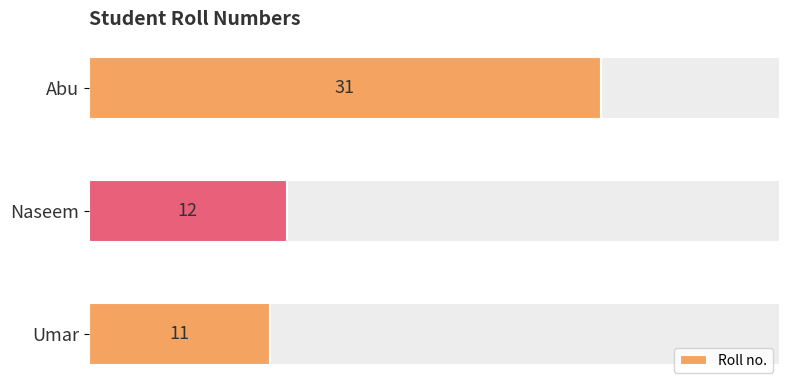

Where is Roll no. nearest to the value 21?

Naseem